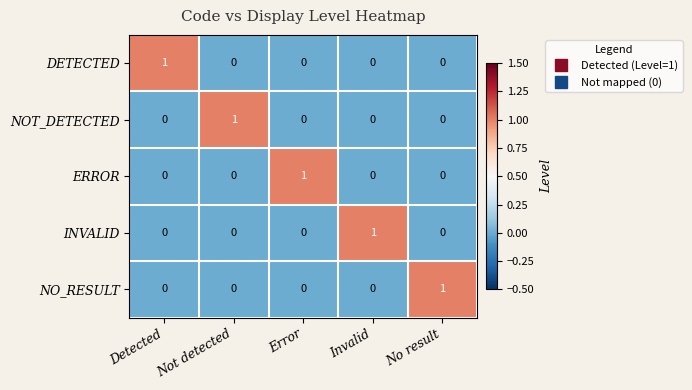

Is the value of ERROR at Error greater than the value of NO_RESULT at Error?

Yes